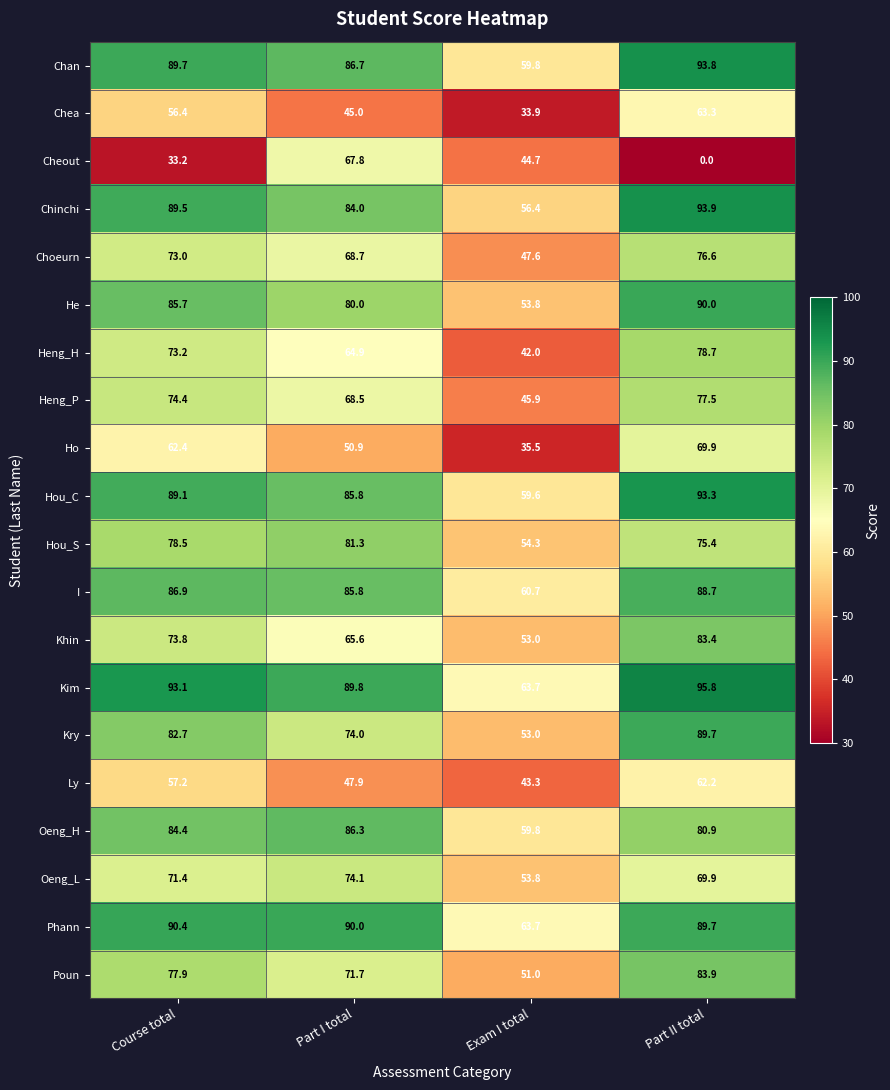

What is the average value of the Chan series?

82.5